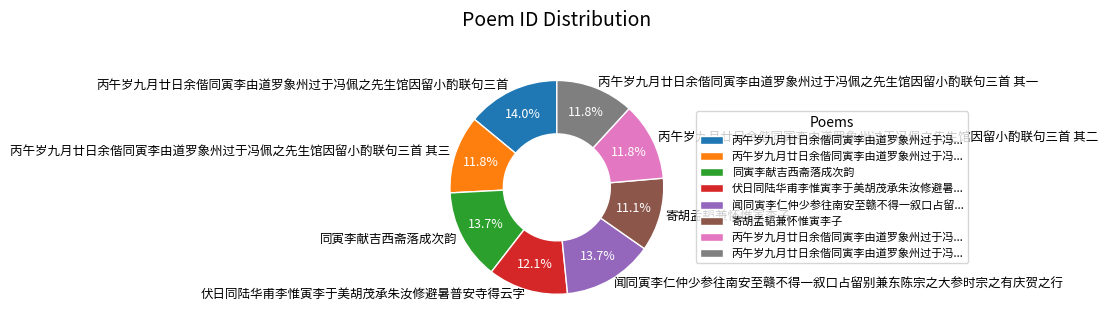

Is 丙午岁九月廿日余偕同寅李由道罗象州过于冯佩之先生馆因留小酌联句三首 其二 the majority of the pie?

No